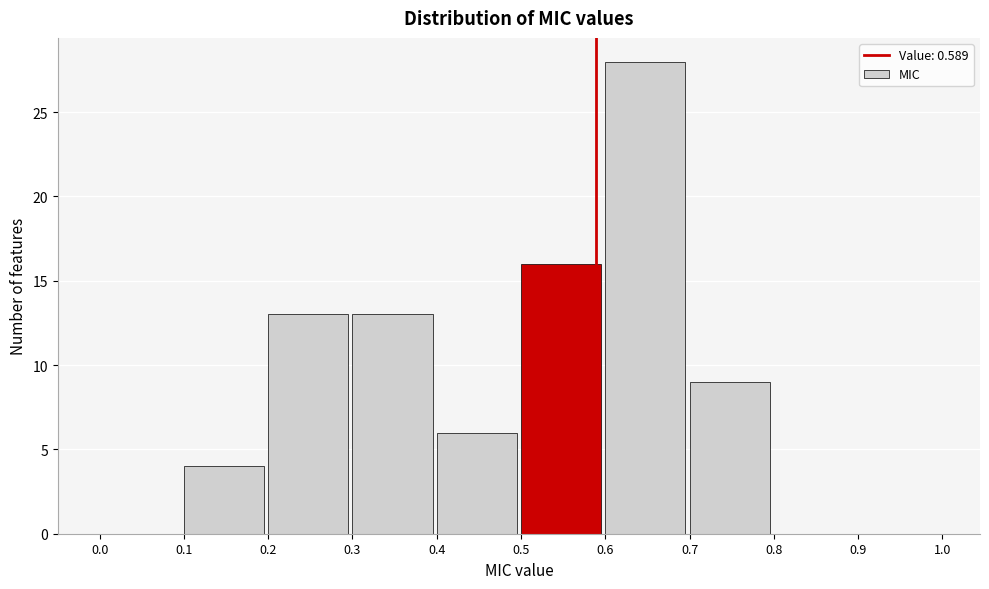

Reading left to right, transcribe this chart: for each bar, give the range it covers on the x-axis and its height. The values are not printed on the chart, so give them approximately, as read against the axis.

0.0 to 0.1: 0
0.1 to 0.2: 4
0.2 to 0.3: 13
0.3 to 0.4: 13
0.4 to 0.5: 6
0.5 to 0.6: 16
0.6 to 0.7: 28
0.7 to 0.8: 9
0.8 to 0.9: 0
0.9 to 1.0: 0